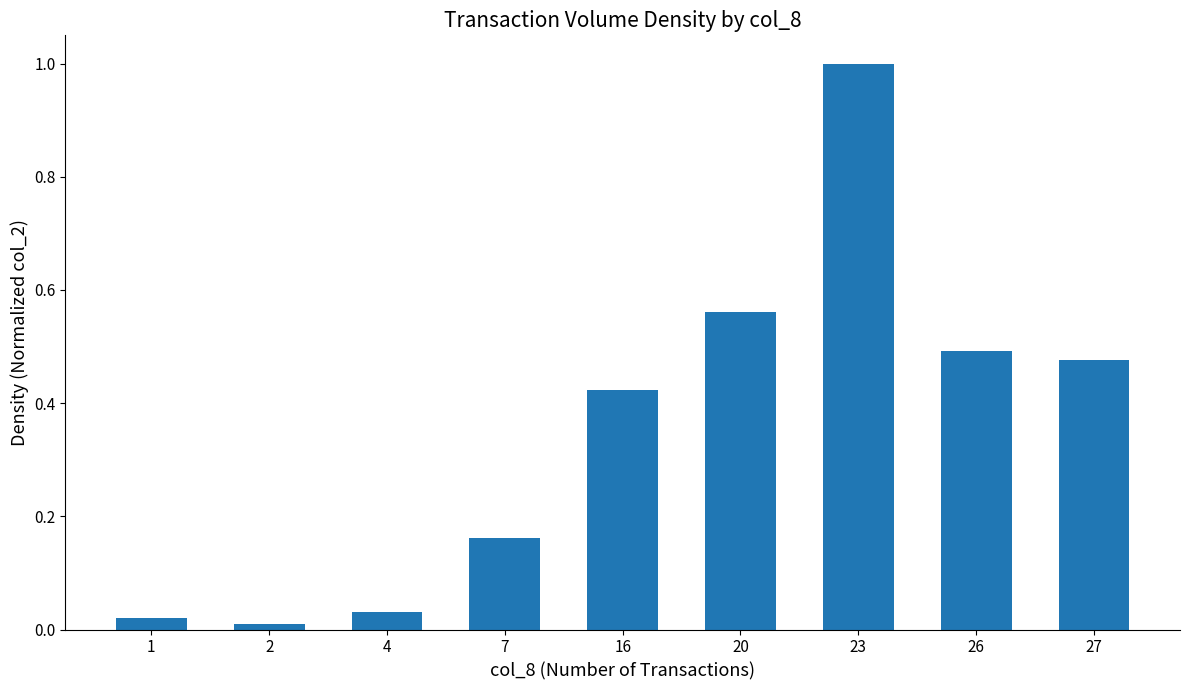

Count the number of data series in this chart.

1